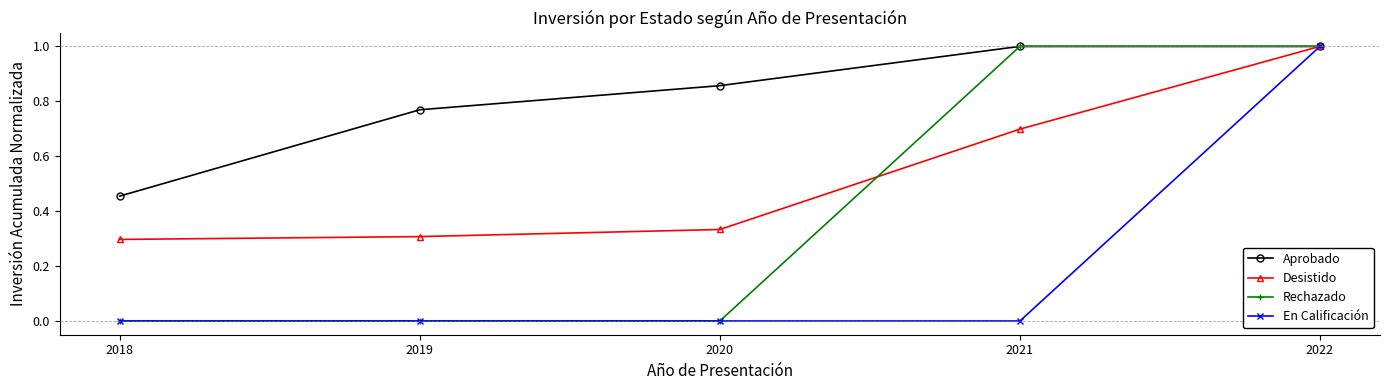

At which category is the sum across all series the highest?

2022